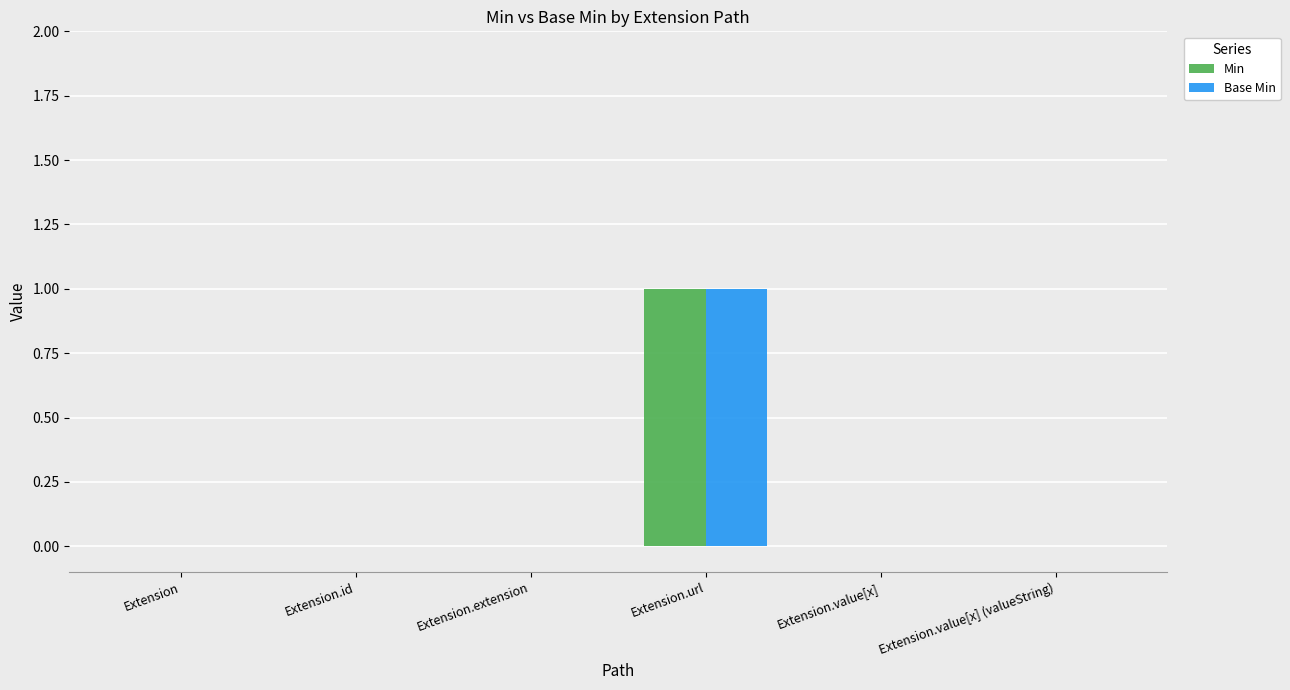

What are all the series names shown in the legend?

Min, Base Min